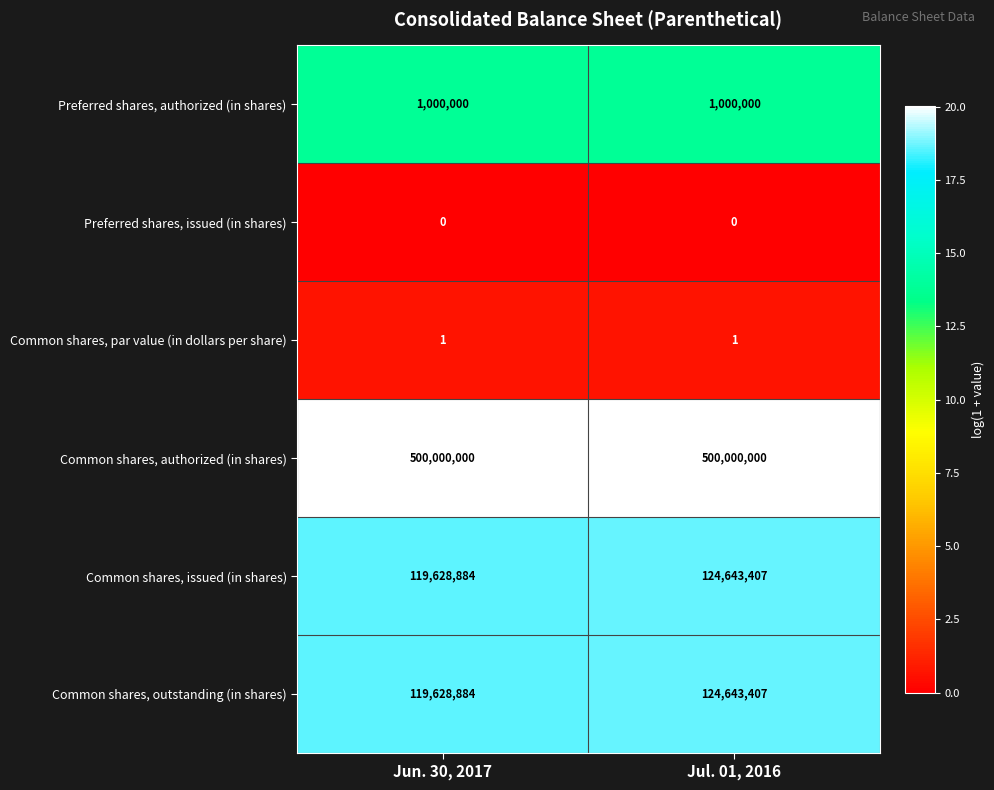

Read the Preferred shares, authorized (in shares) value at Jun. 30, 2017.

1000000